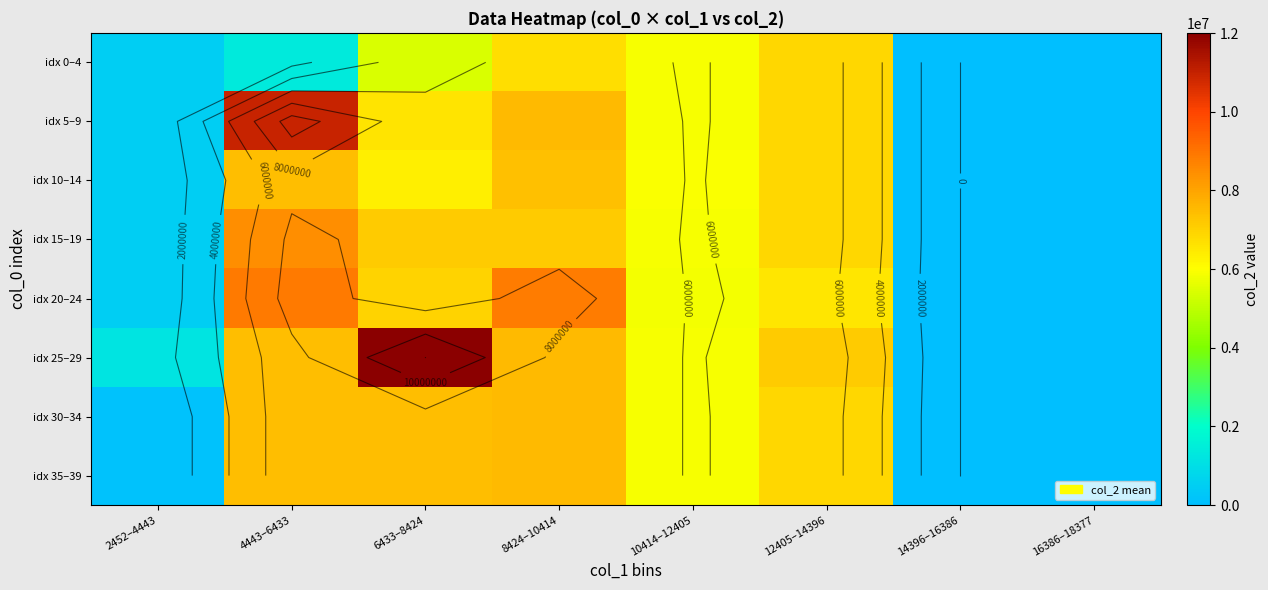

True or false: idx 15–19 has a value of 0.0 at 14396–16386.

True